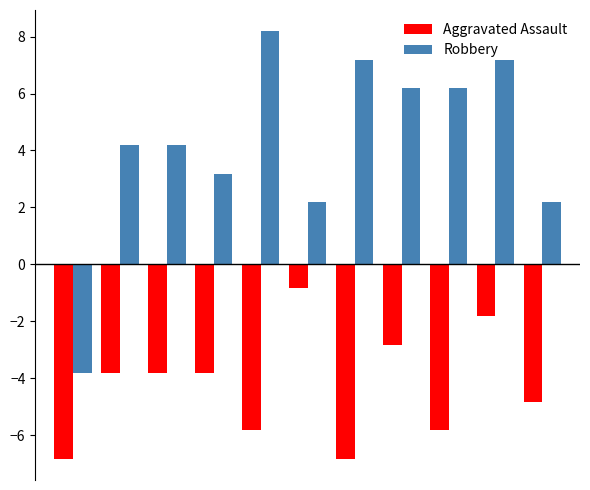

How many values in Robbery are below zero?

1